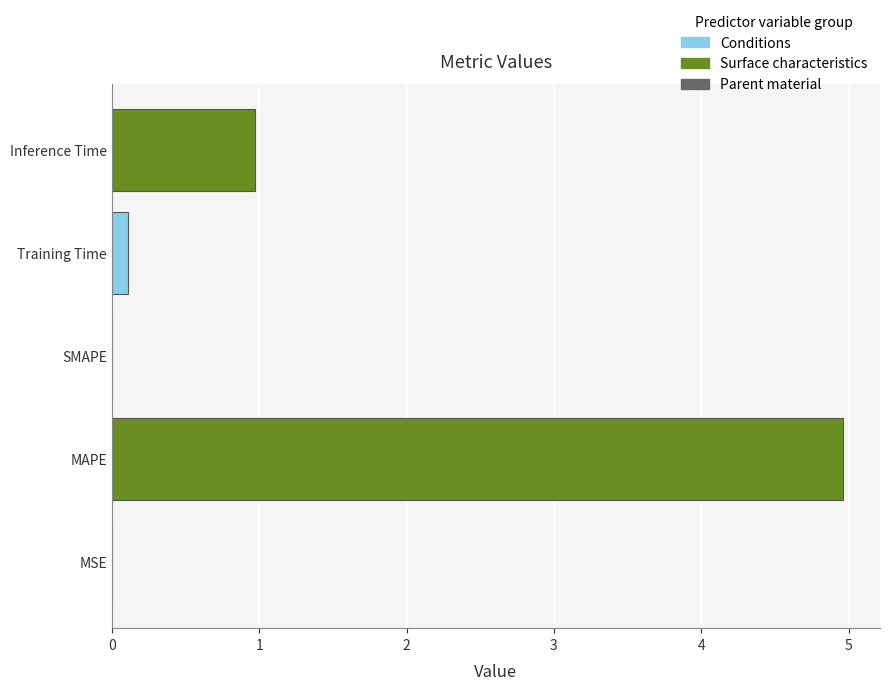

The value at Inference Time is 1.0. True or false?

True